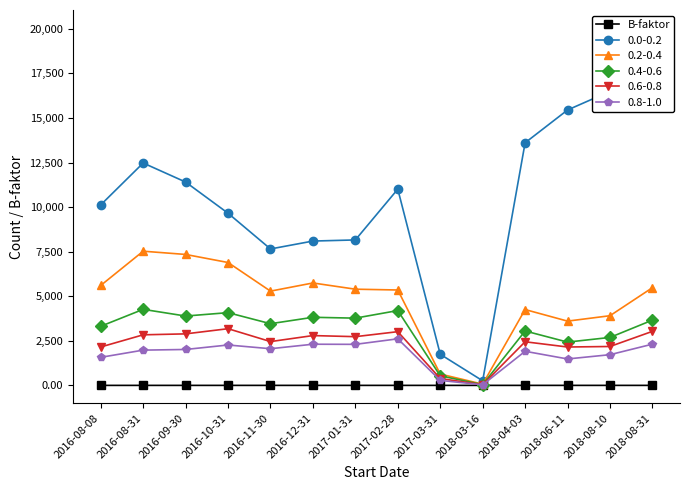

Does the chart have visible grid lines?

No